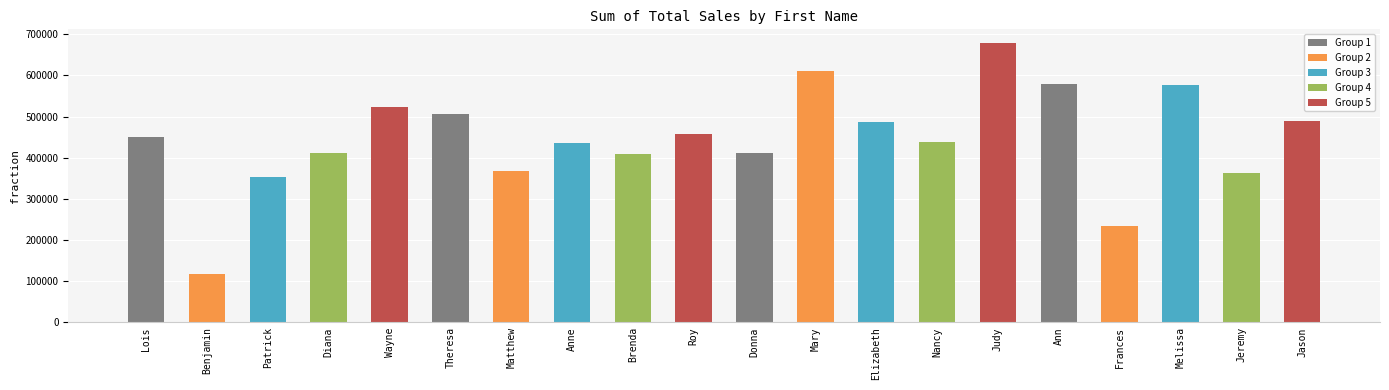

What is the value of the 18th bar from the left?

576135